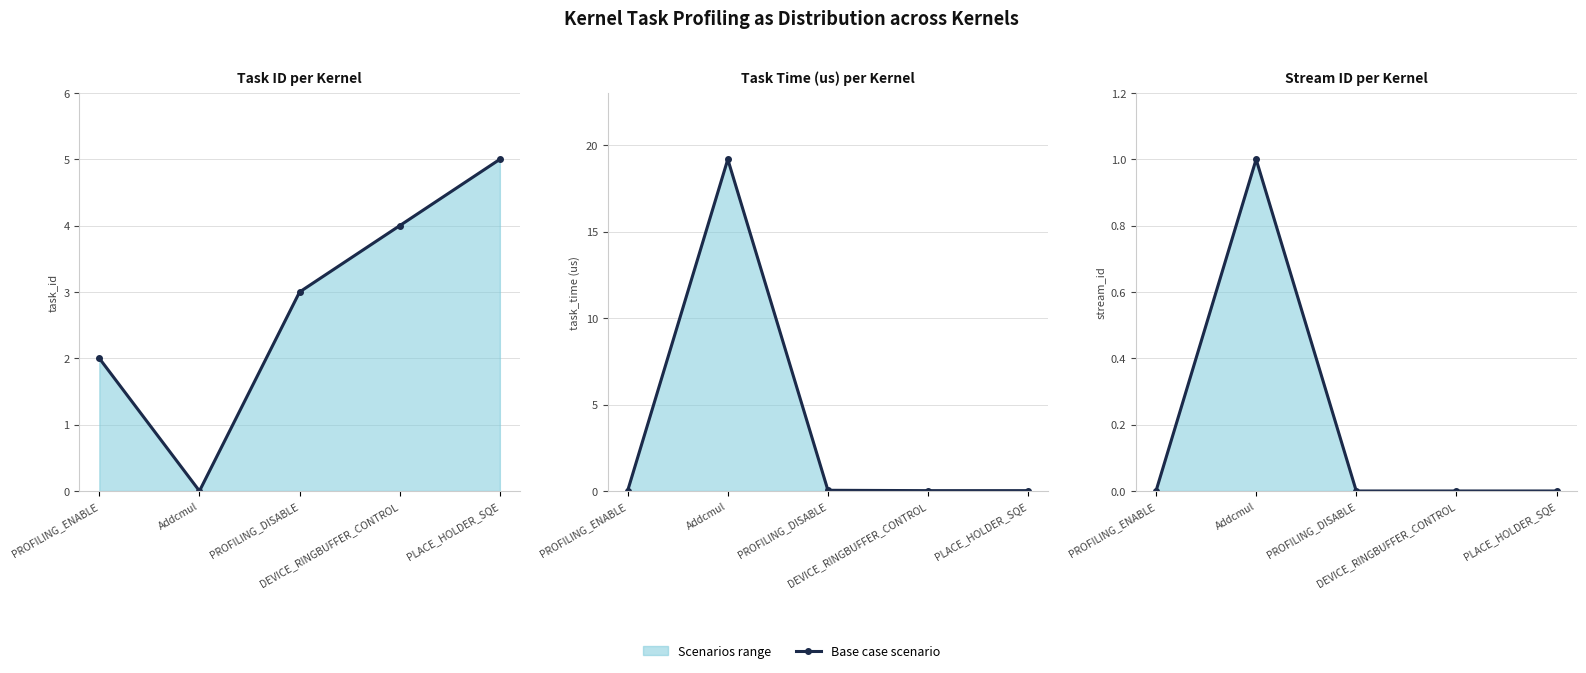

Rank the categories by value from highest to lowest.

Addcmul, PROFILING_ENABLE, PROFILING_DISABLE, DEVICE_RINGBUFFER_CONTROL, PLACE_HOLDER_SQE